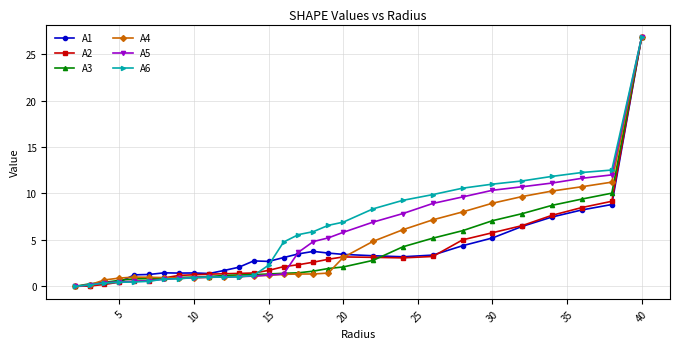

What are all the series names shown in the legend?

A1, A2, A3, A4, A5, A6